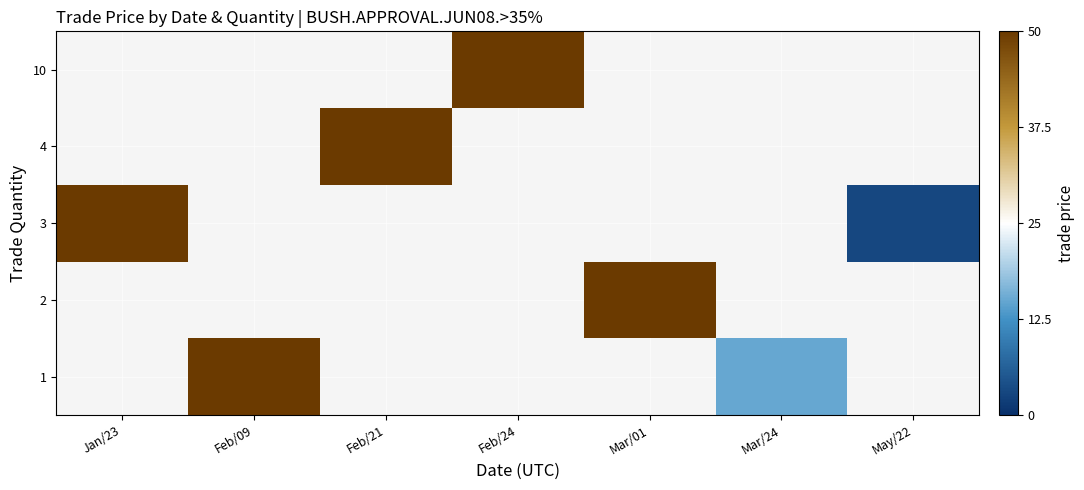

Rank the series by their maximum value, from lowest to highest.

row_0, row_1, row_2, row_3, row_4